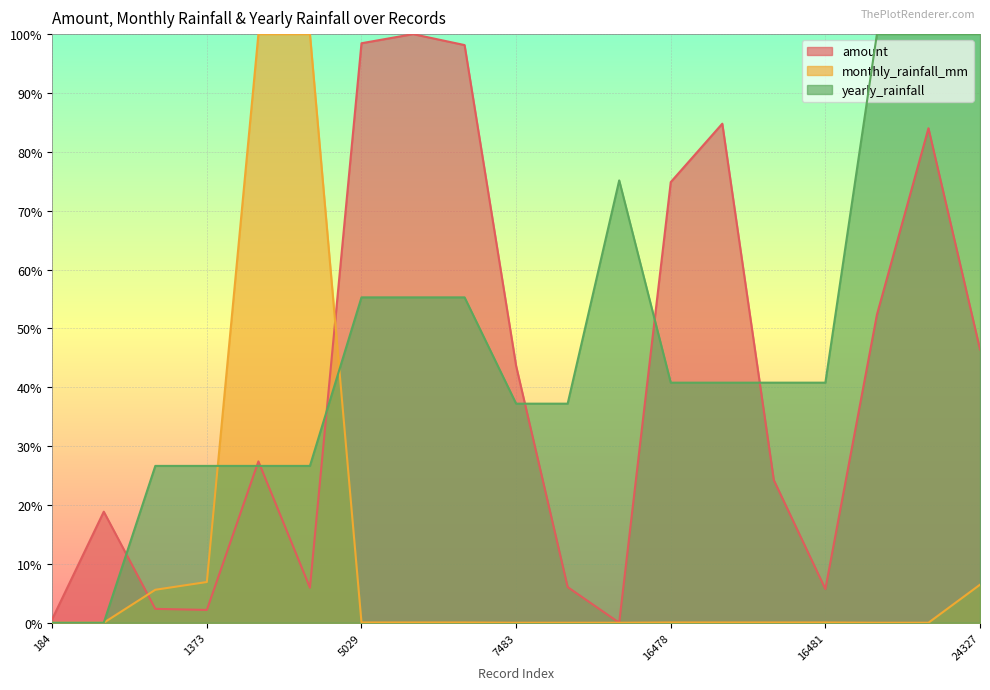

Is the value of amount at 16478 greater than the value of yearly_rainfall at 5031?

Yes